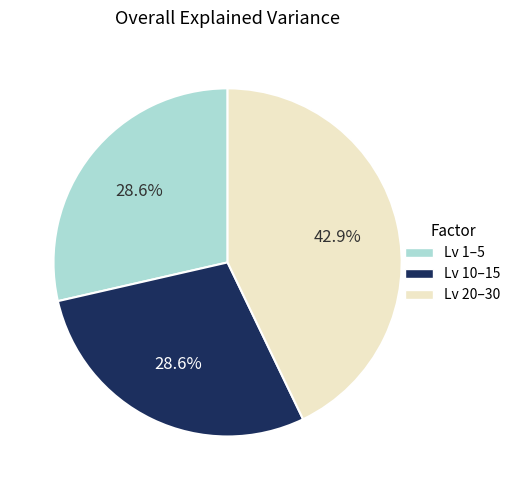

Is there any slice that represents more than half of the pie?

No